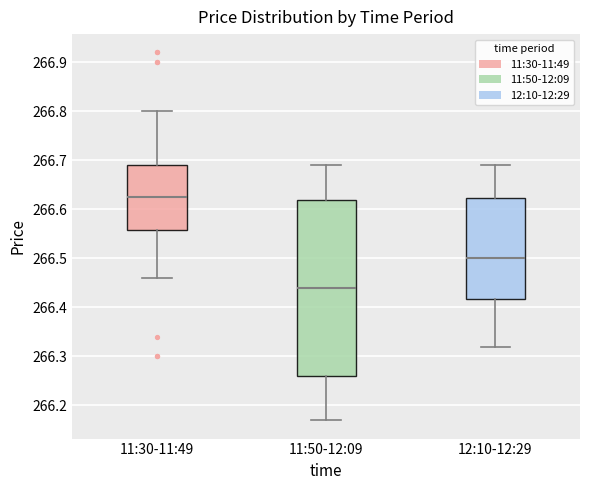

Which box has the lowest median line?

11:50-12:09